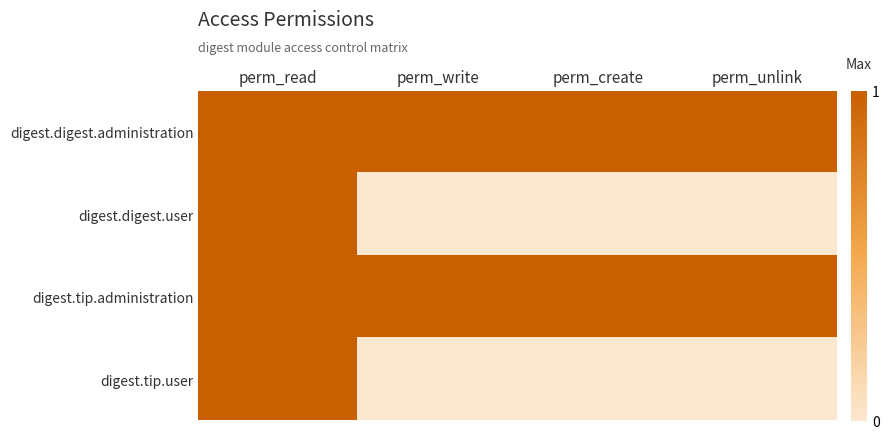

At perm_create, list the series in order from largest to smallest.

digest.digest.administration, digest.tip.administration, digest.digest.user, digest.tip.user